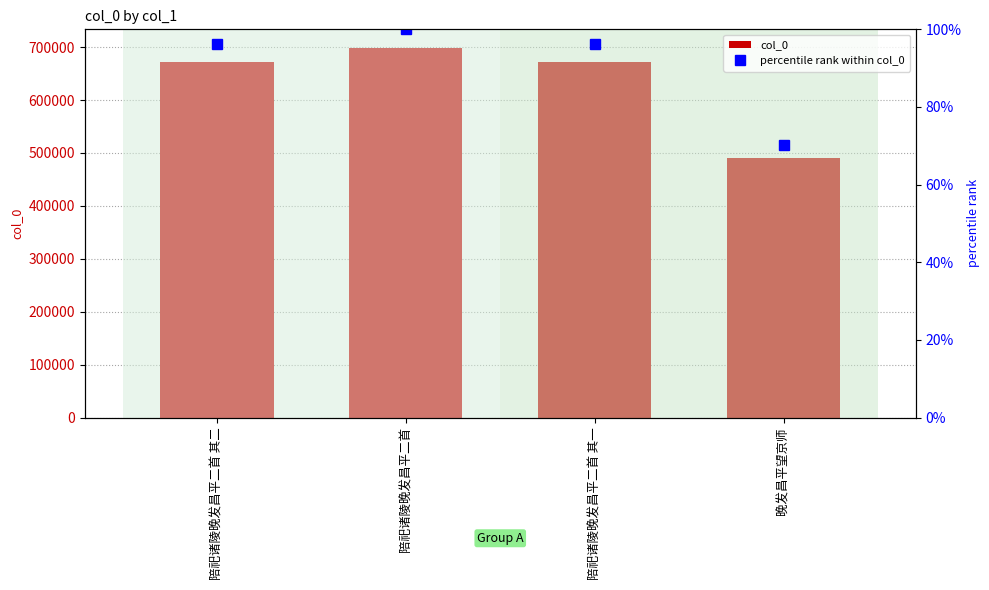

The col_0 series shows 672839.0 at 陪祀诸陵晚发昌平二首 其一. True or false?

True